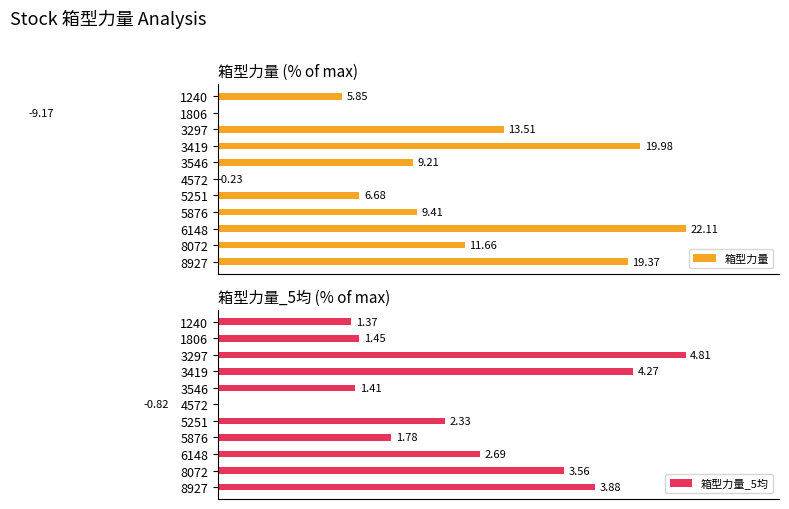

Which series has the widest spread of values?

箱型力量